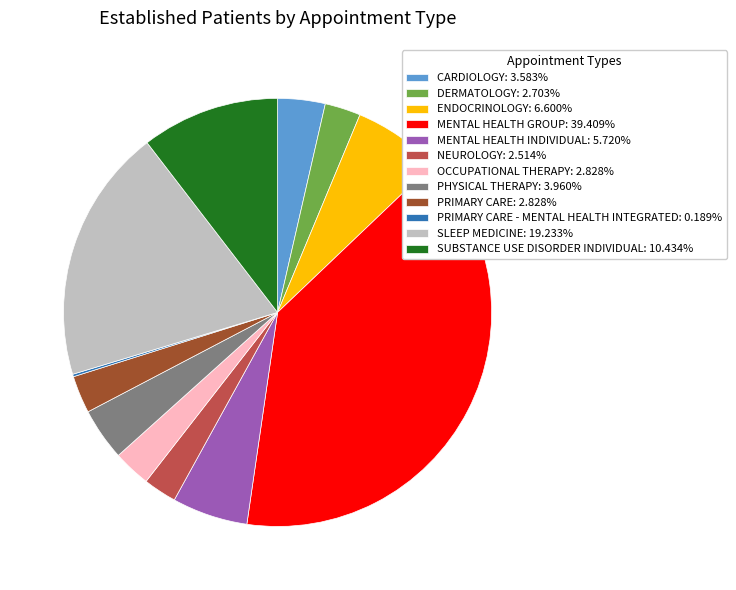

Approximately how many times larger is the value at ENDOCRINOLOGY: 6.600% compared to PRIMARY CARE: 2.828%?

2.3